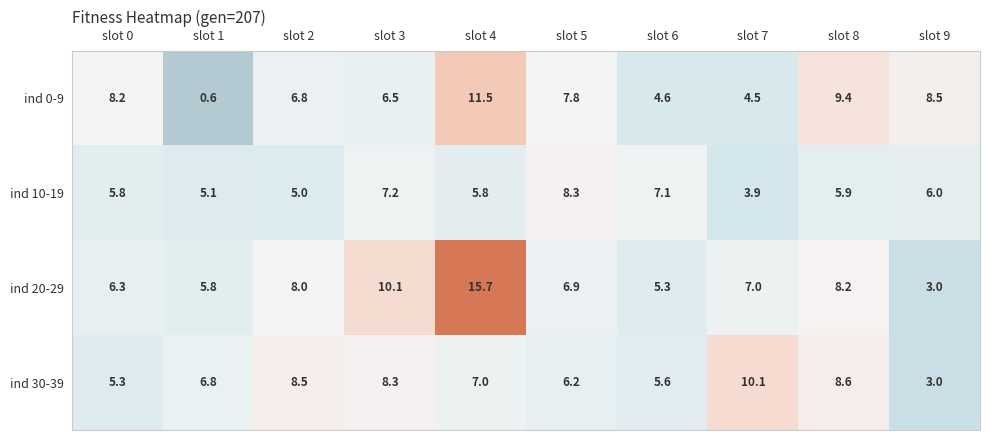

Which series has the largest total across all categories?

ind 20-29